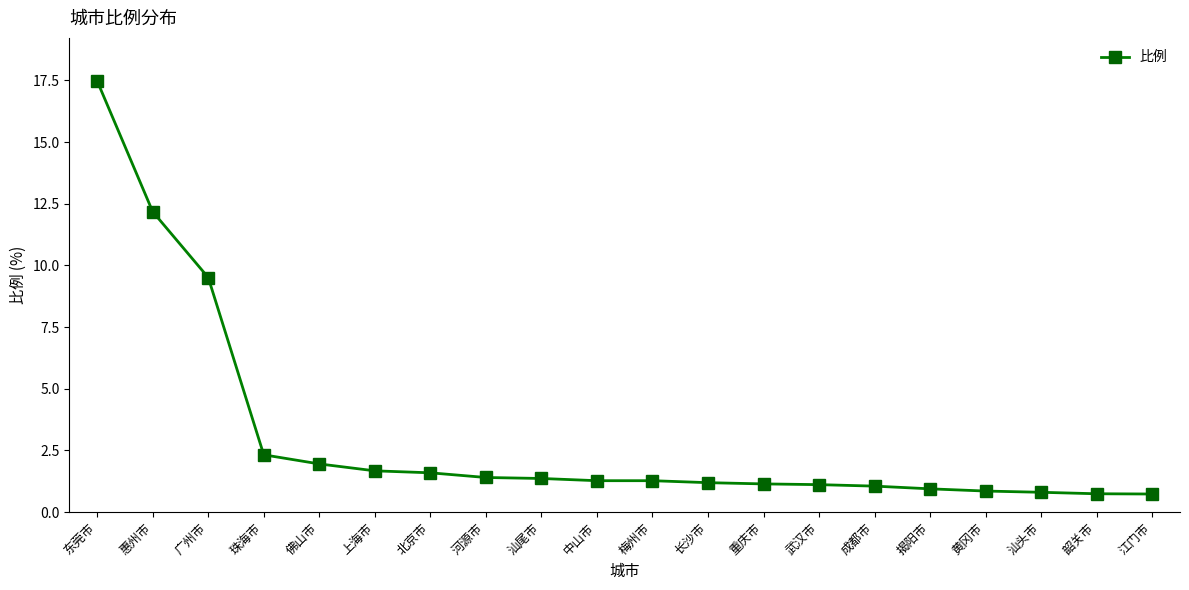

What is the smallest value displayed?

0.7